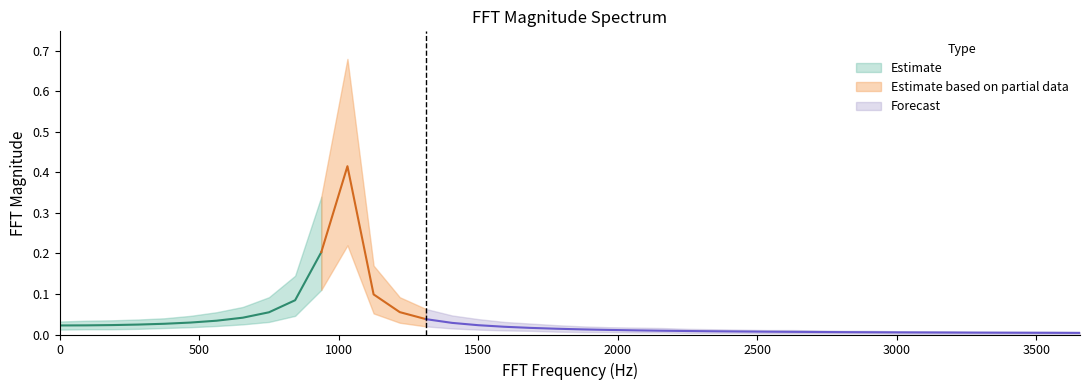

Reading right to left, transcribe all the data shown in this chart.

FFT Mag: 0.0	0.0	0.0	0.0	0.0	0.0	0.0	0.0	0.0	0.0	0.0	0.0	0.0	0.0	0.0	0.0	0.0	0.0	0.0	0.0	0.0	0.0	0.0	0.0	0.0	0.0	0.1	0.1	0.4	0.2	0.1	0.1	0.0	0.0	0.0	0.0	0.0	0.0	0.0	0.0
FFT Mag Upper: 0.0	0.0	0.0	0.0	0.0	0.0	0.0	0.0	0.0	0.0	0.0	0.0	0.0	0.0	0.0	0.0	0.0	0.0	0.0	0.0	0.0	0.0	0.0	0.0	0.0	0.1	0.1	0.2	0.7	0.3	0.1	0.1	0.1	0.1	0.0	0.0	0.0	0.0	0.0	0.0
FFT Mag Lower: 0.0	0.0	0.0	0.0	0.0	0.0	0.0	0.0	0.0	0.0	0.0	0.0	0.0	0.0	0.0	0.0	0.0	0.0	0.0	0.0	0.0	0.0	0.0	0.0	0.0	0.0	0.0	0.1	0.2	0.1	0.0	0.0	0.0	0.0	0.0	0.0	0.0	0.0	0.0	0.0